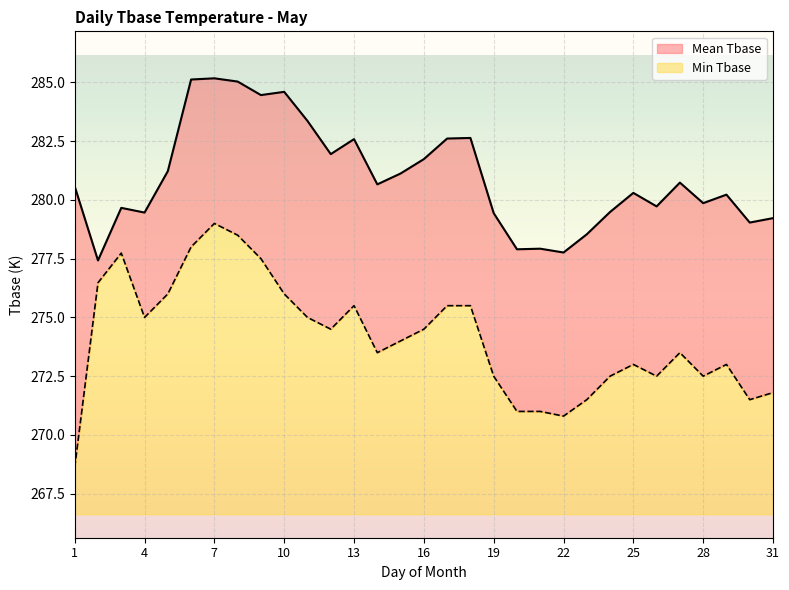

At which label does Min Tbase first exceed 274?

2